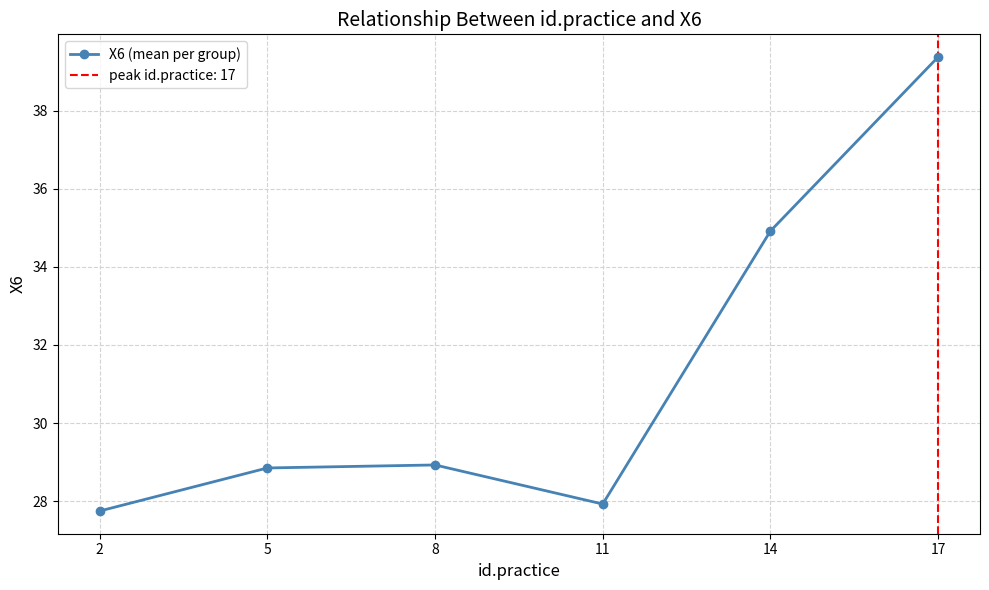

What is the sum of the values at 5 and 17?

68.2